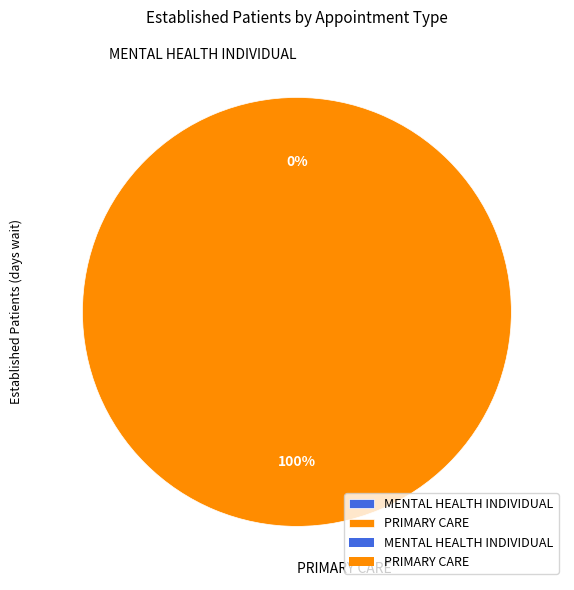

Which has a higher value, PRIMARY CARE or MENTAL HEALTH INDIVIDUAL?

PRIMARY CARE